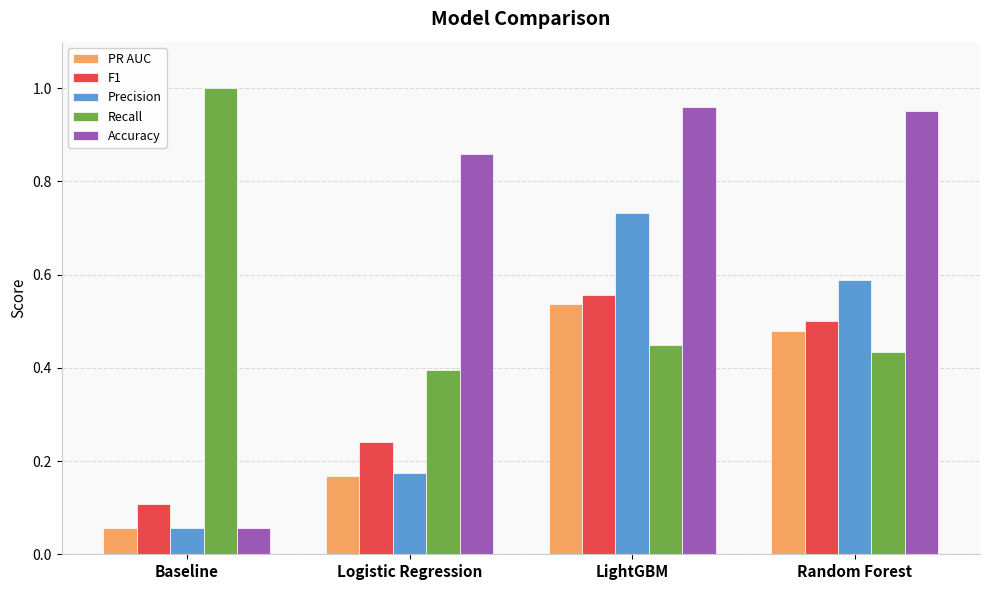

Is it true that PR AUC equals 0.5 at Random Forest?

True